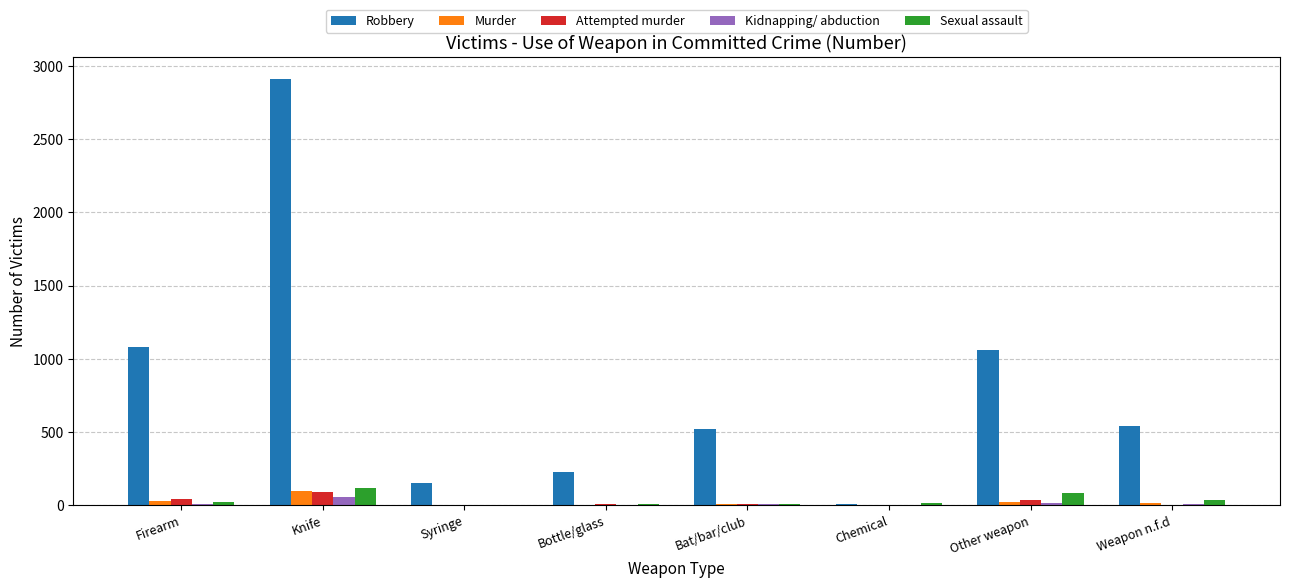

Which series changed the most between Bottle/glass and Weapon n.f.d?

Robbery